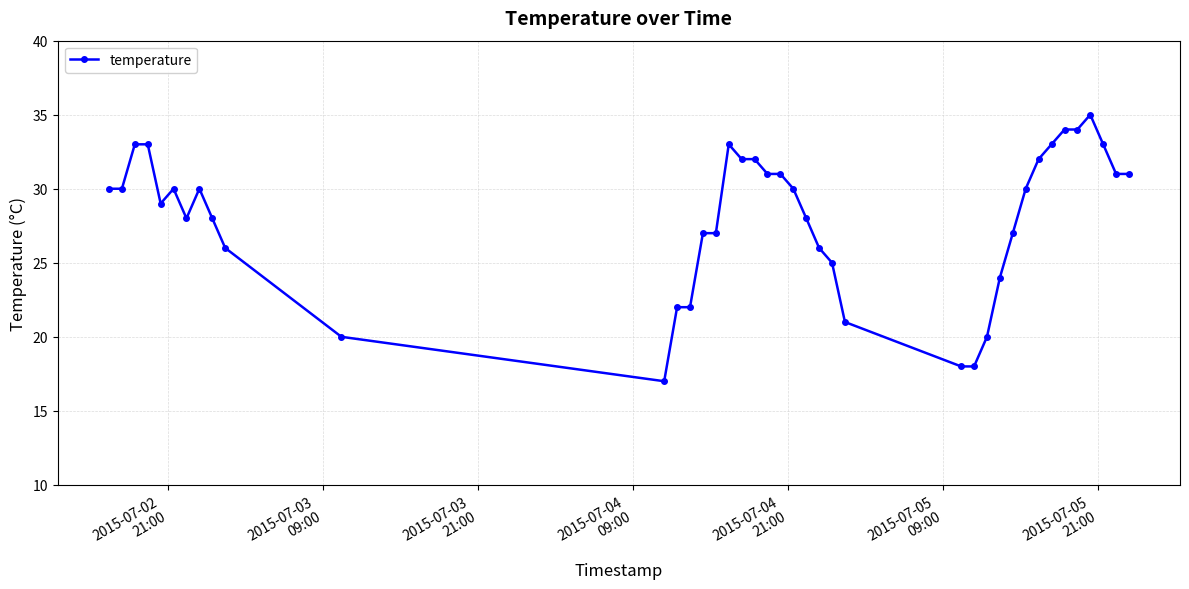

True or false: there are more than 0 points higher than both neighbors.

True